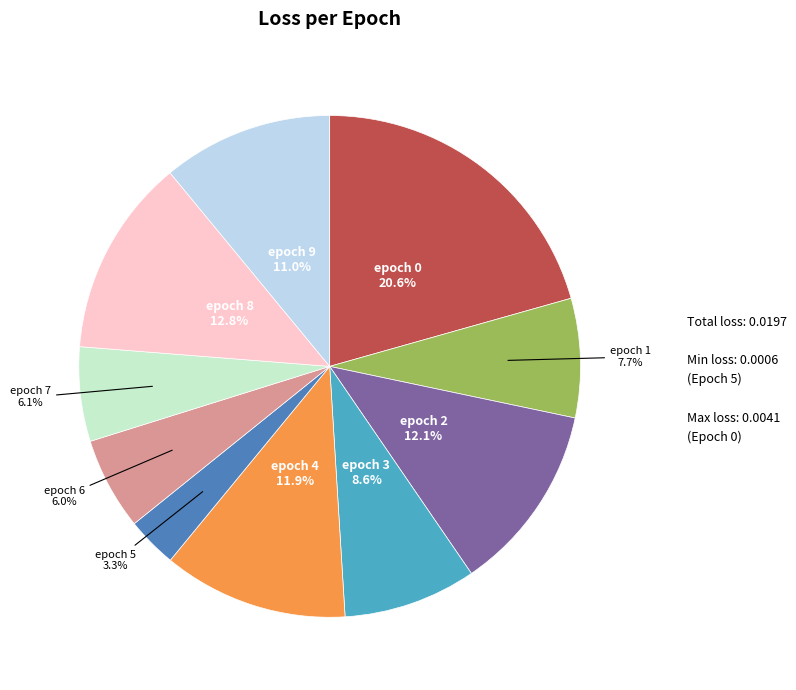

To the nearest percent, what is the average slice percentage?

10%